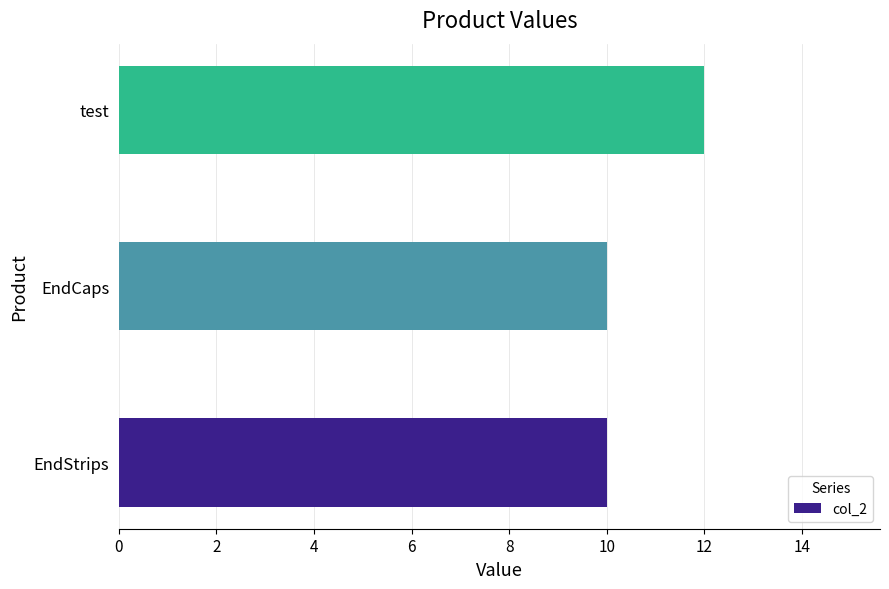

Which label corresponds to the largest value in the chart?

test